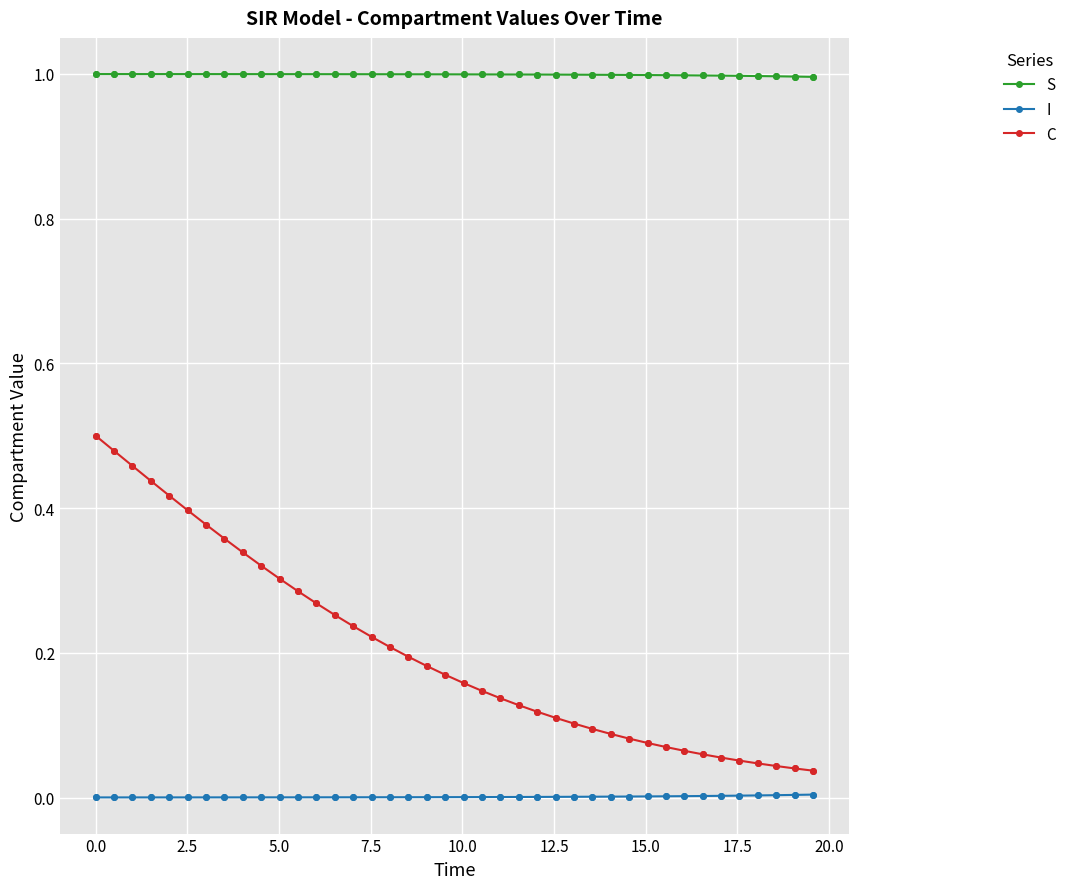

Which series has the largest range (max minus min)?

C